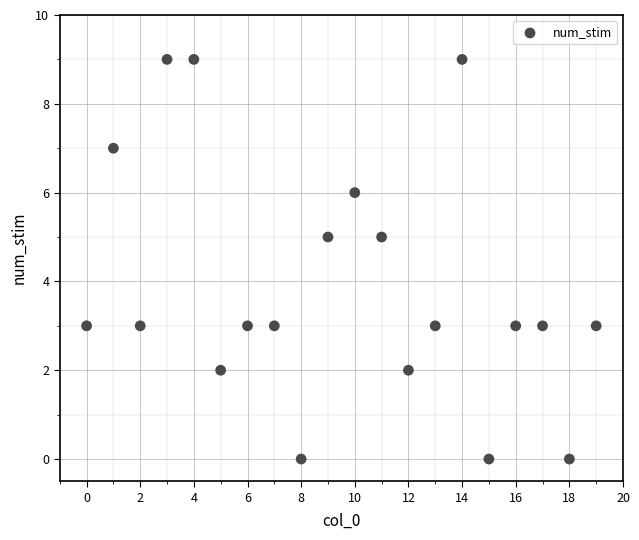

What is the range of Y values (max minus min)?

9